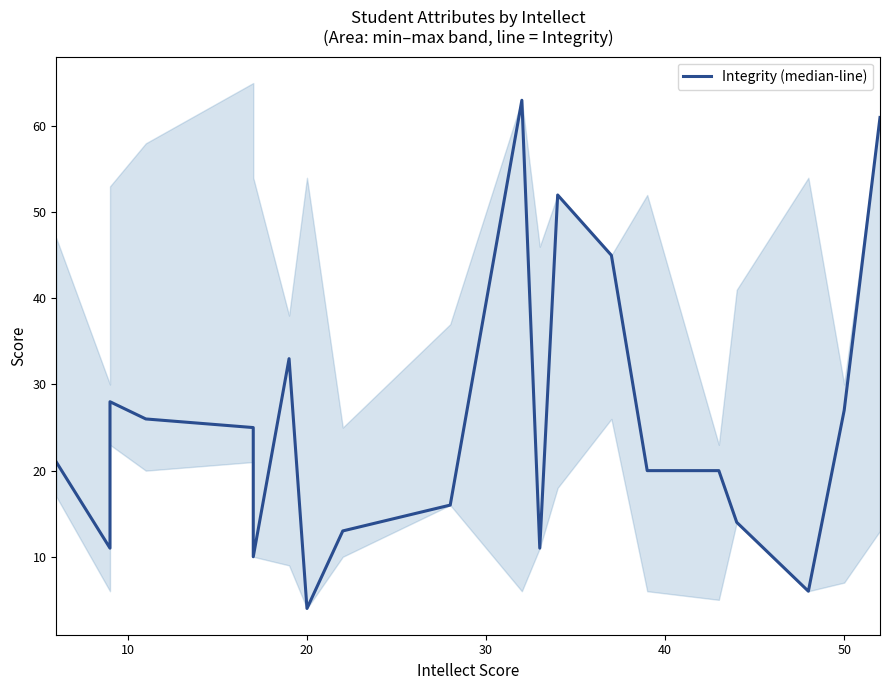

How many values exceed 21?

9